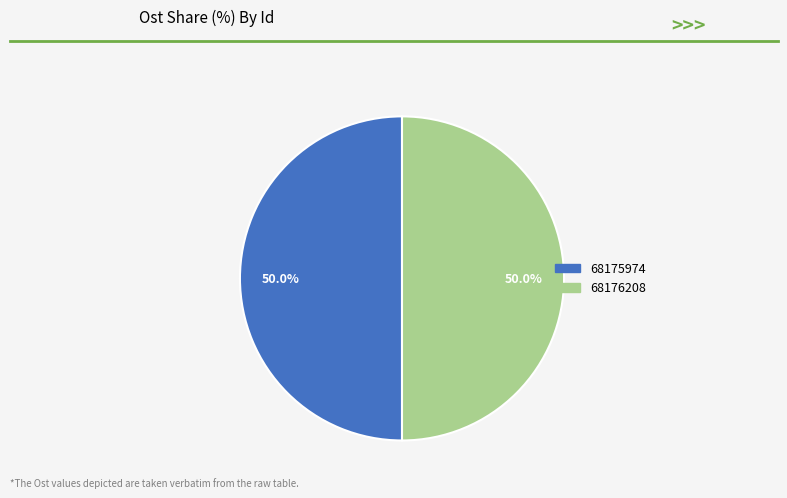

To the nearest percent, what is the average slice percentage?

50%